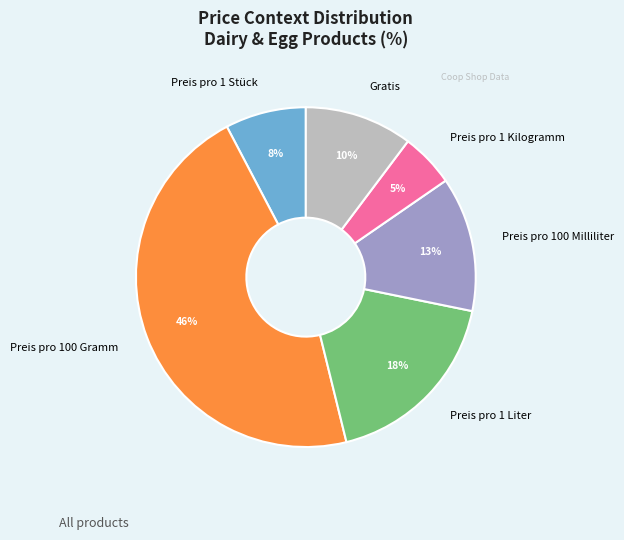

What percentage is the Preis pro 1 Stück slice, to the nearest percent?

8%